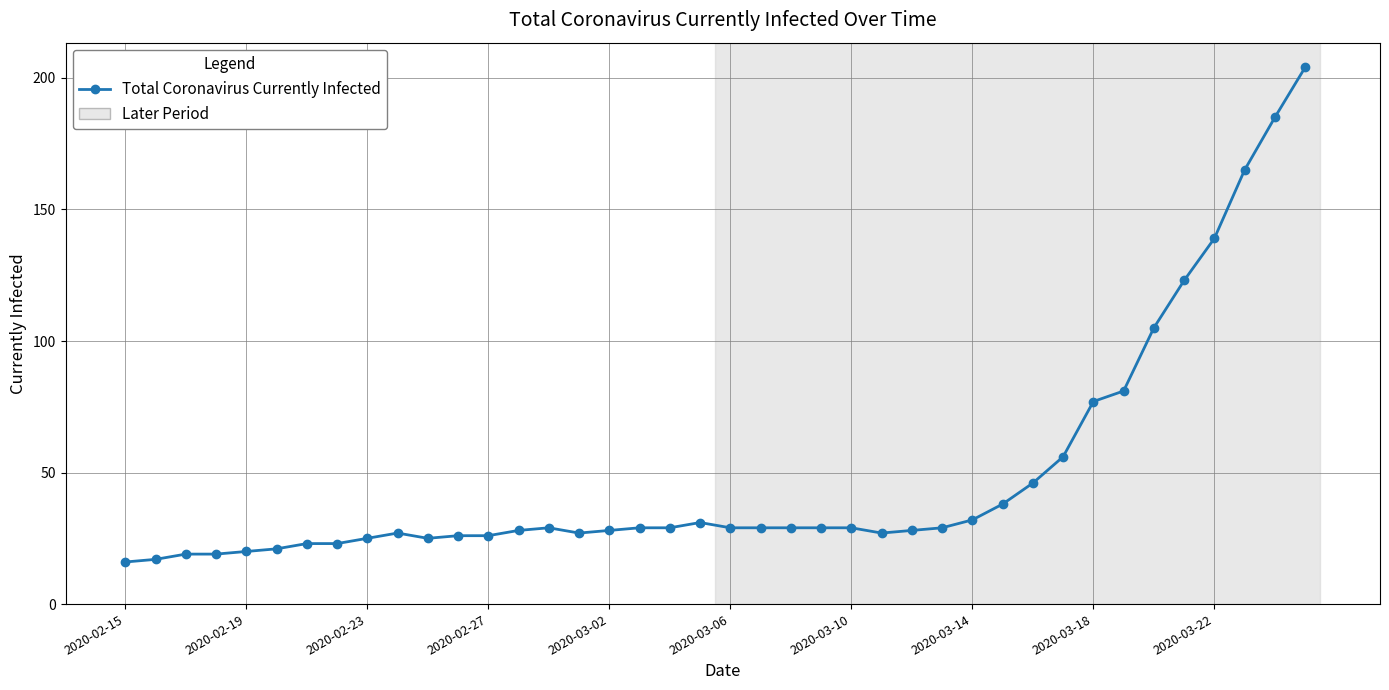

What is the average value?

49